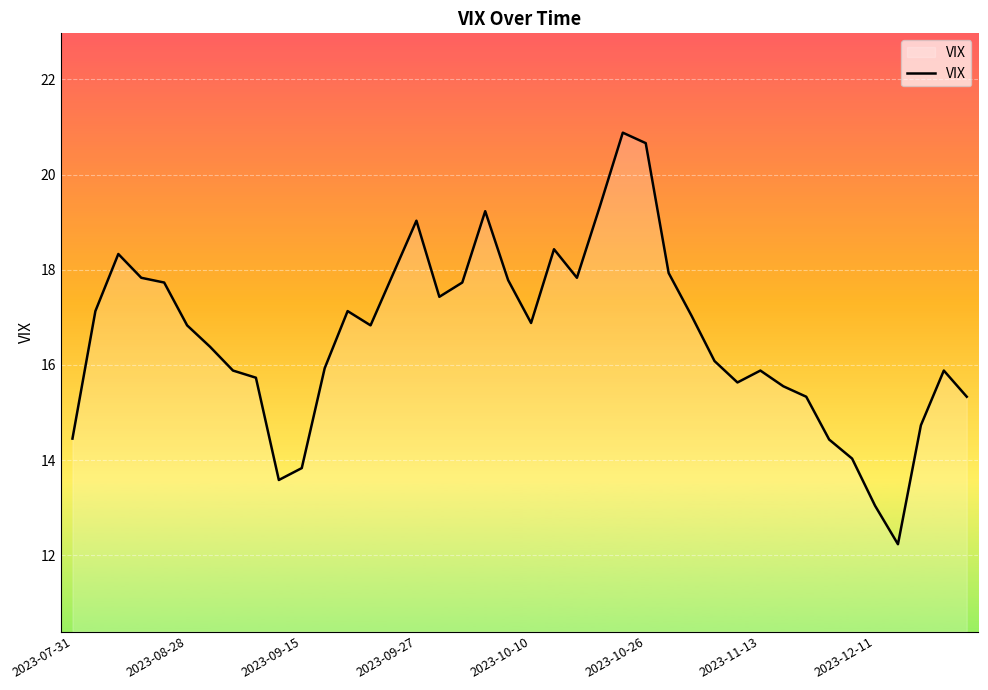

What is the maximum value shown in the chart?

20.9